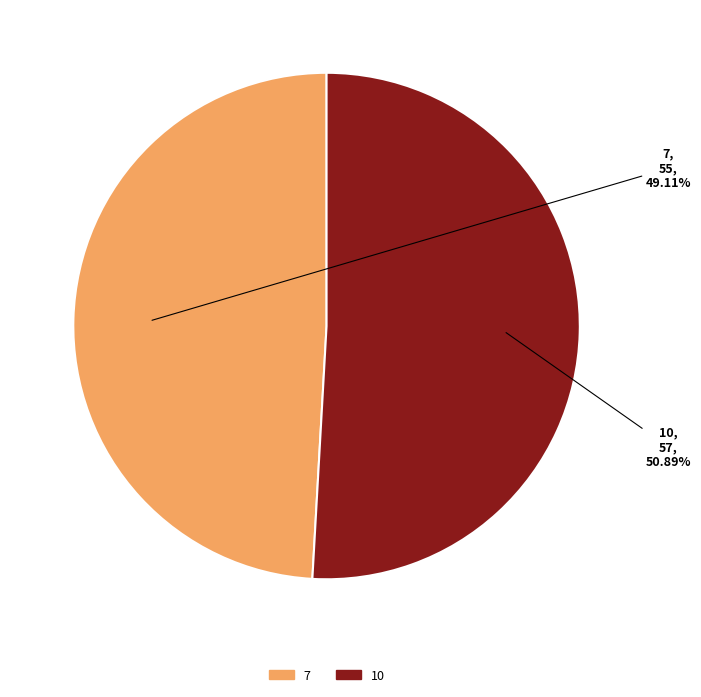

Between 10 and 7, which is larger?

10